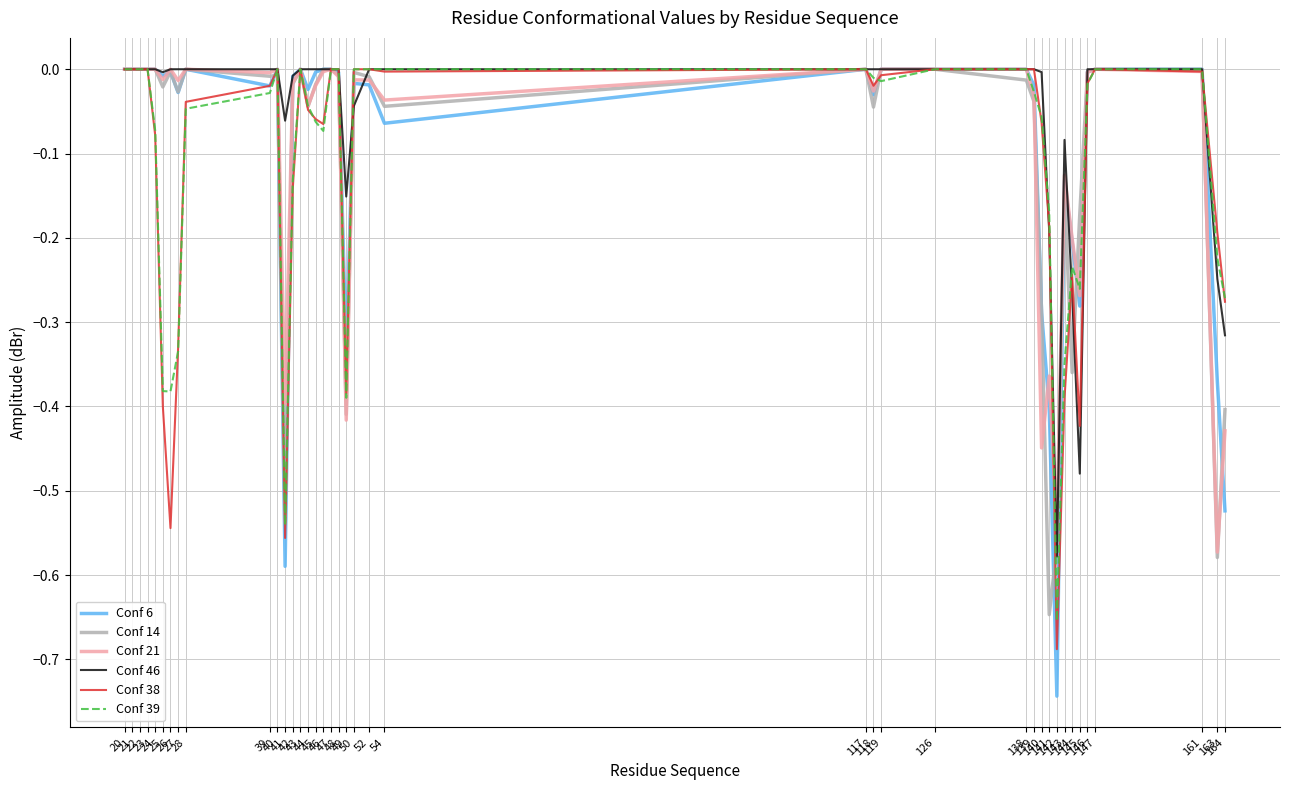

How many lines are shown in the chart?

6